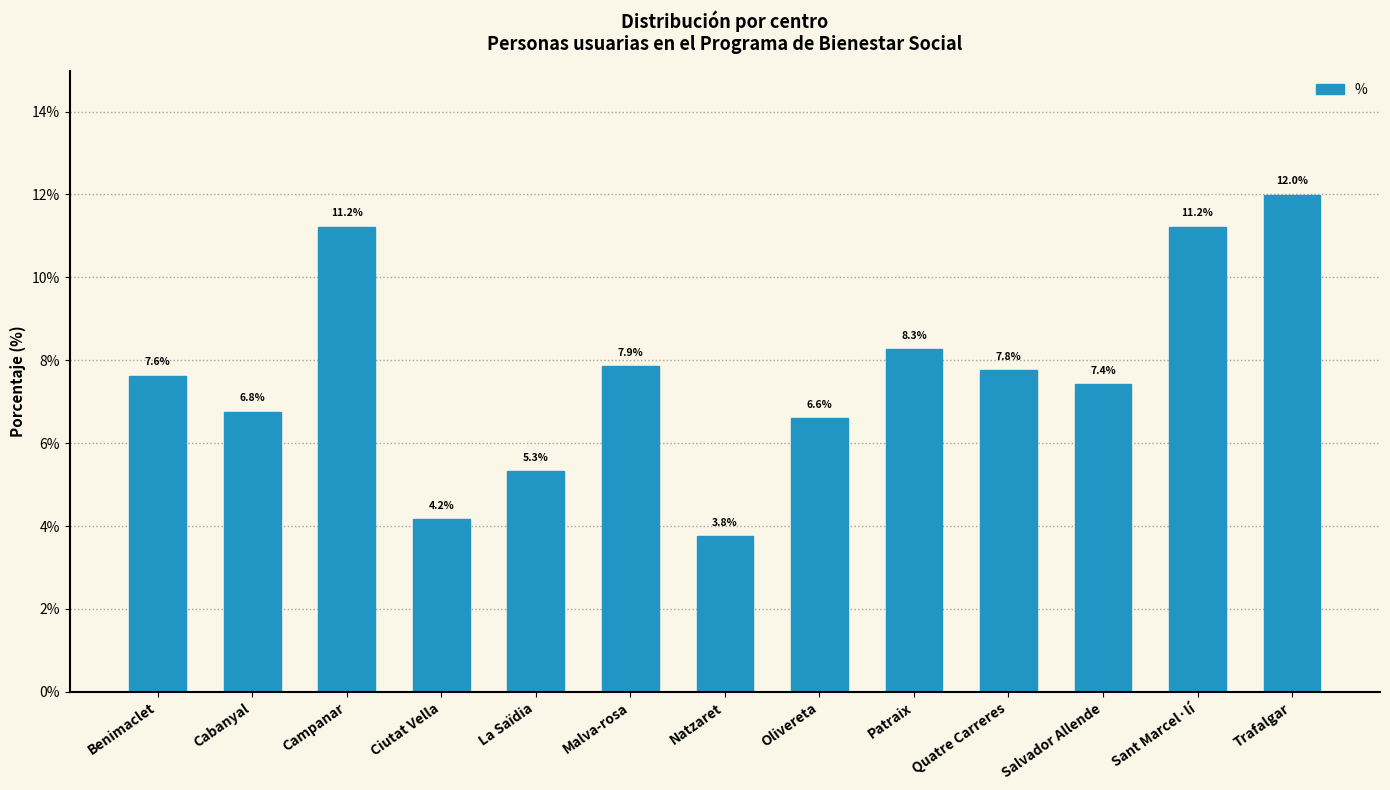

Which category has the highest value across all series?

Trafalgar